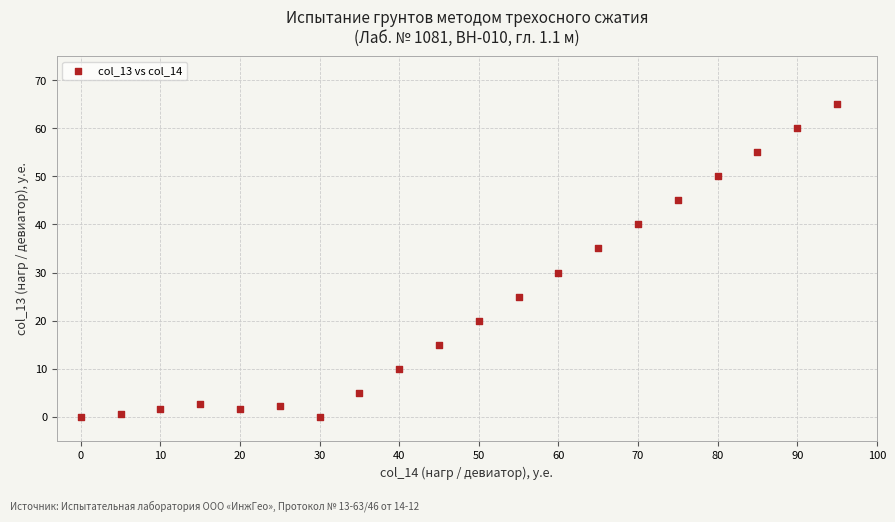

What is the range of Y values (max minus min)?

65.0